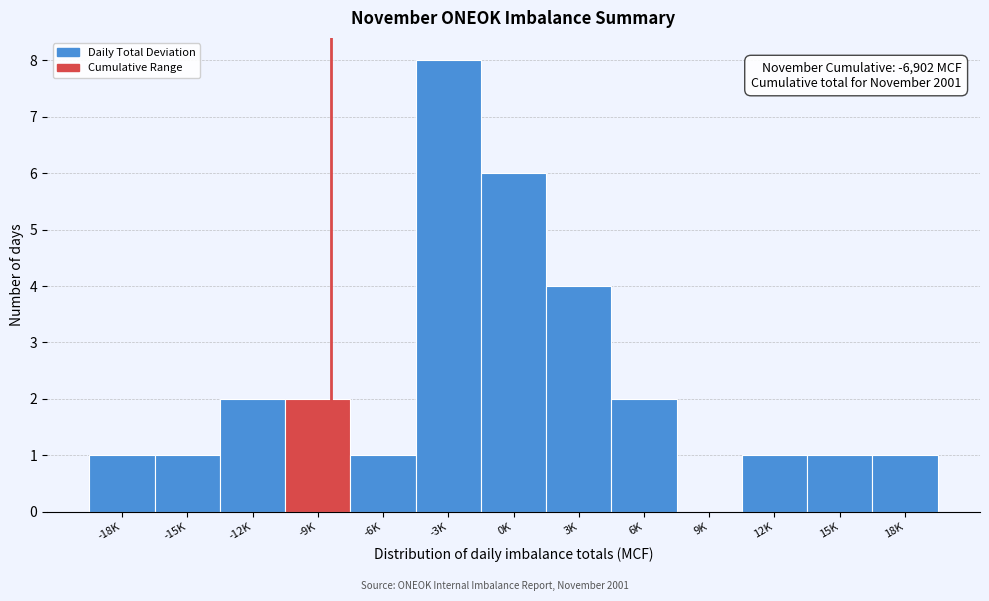

Reading right to left, transcribe all the data shown in this chart.

18K=1	15K=1	12K=1	9K=0	6K=2	3K=4	0K=6	-3K=8	-6K=1	-9K=2	-12K=2	-15K=1	-18K=1